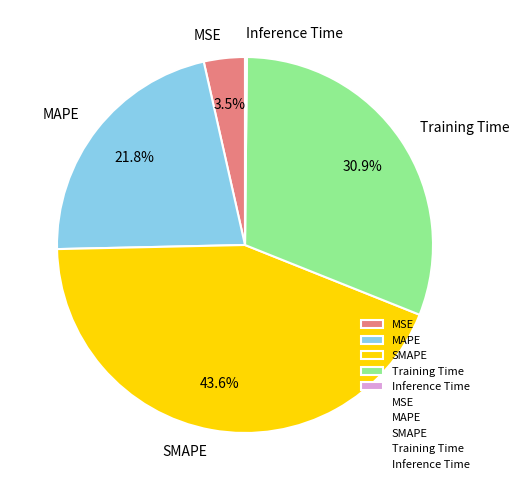

What is the total percentage of MAPE and MSE?

25.3%